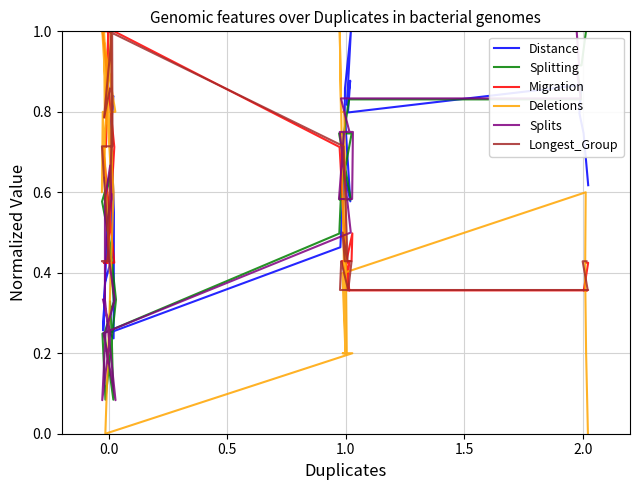

True or false: Splitting and Splits intersect in this chart.

True